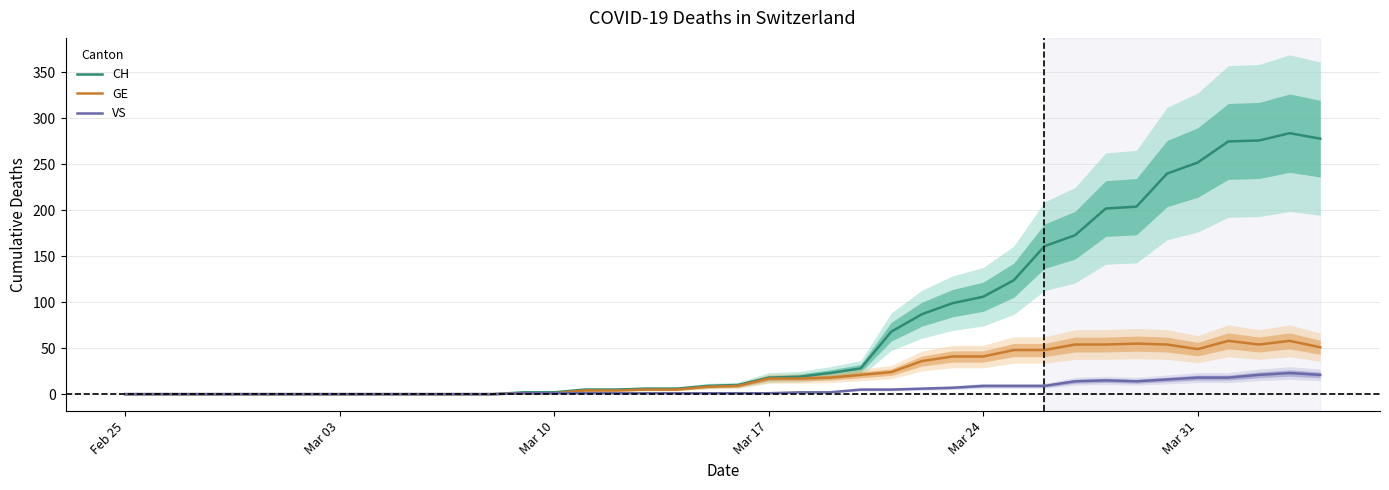

What is the average value of the CH series?

74